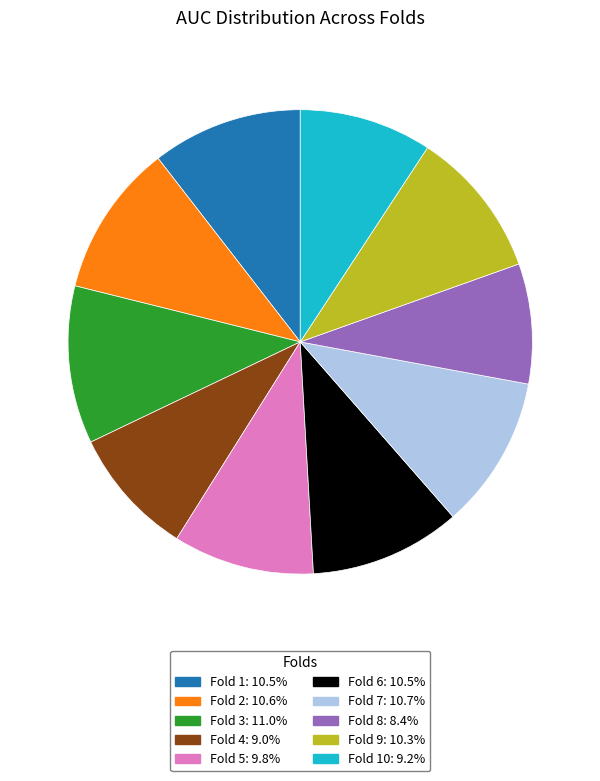

Is there any slice that represents more than half of the pie?

No